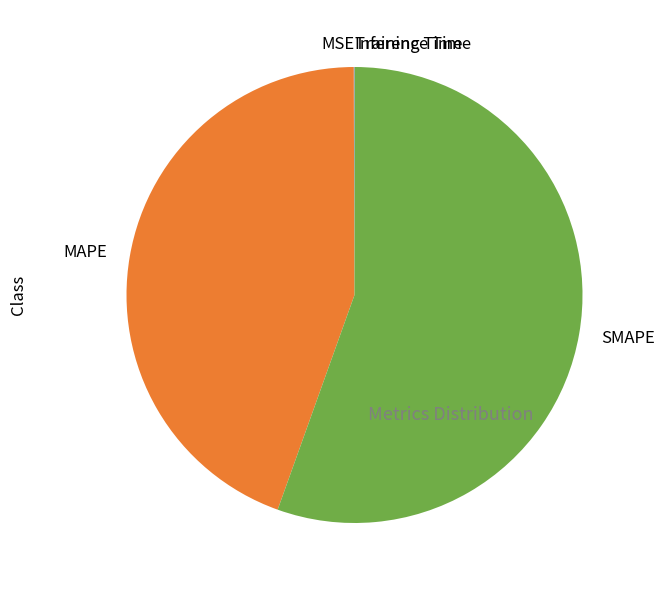

True or false: MAPE accounts for 44% of the total.

True